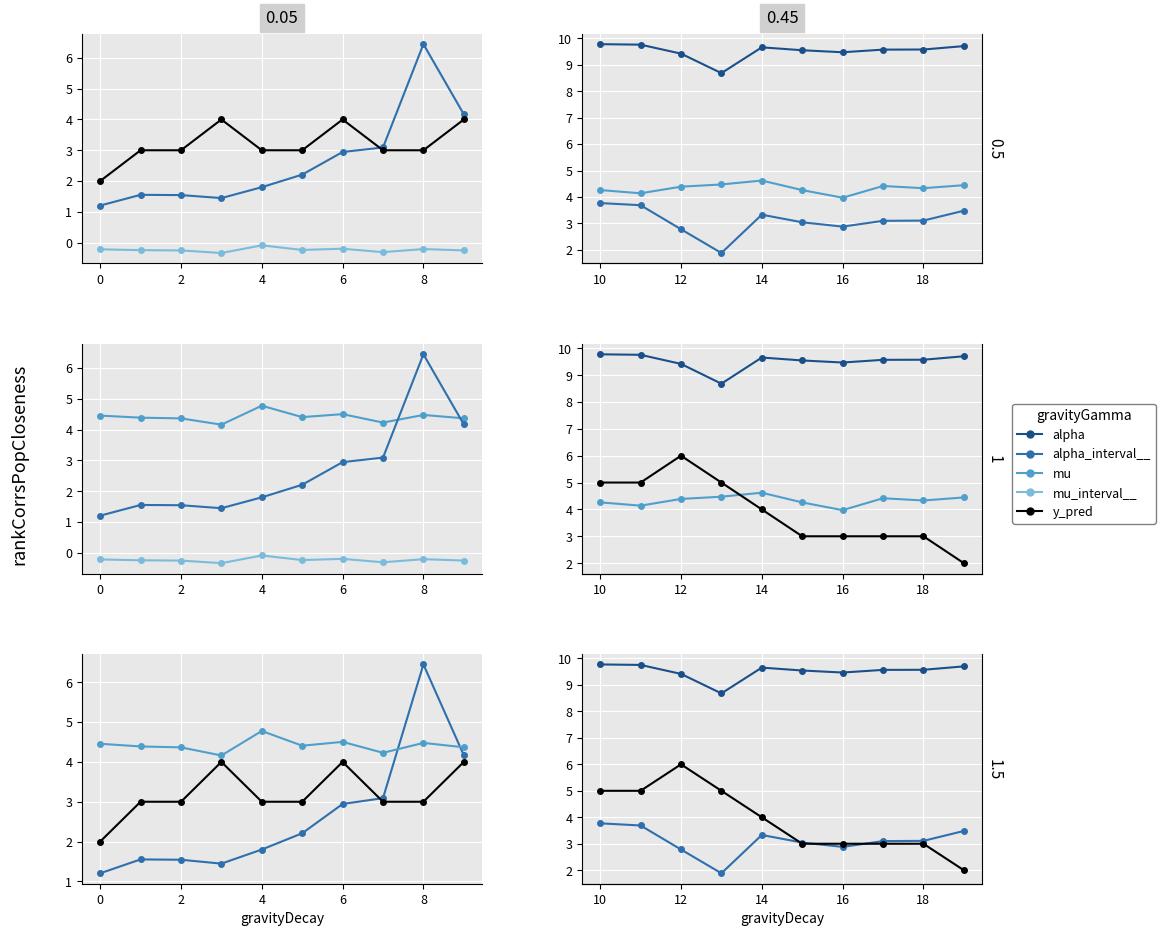

What is the lowest value of the mu_interval__ series?

-0.3